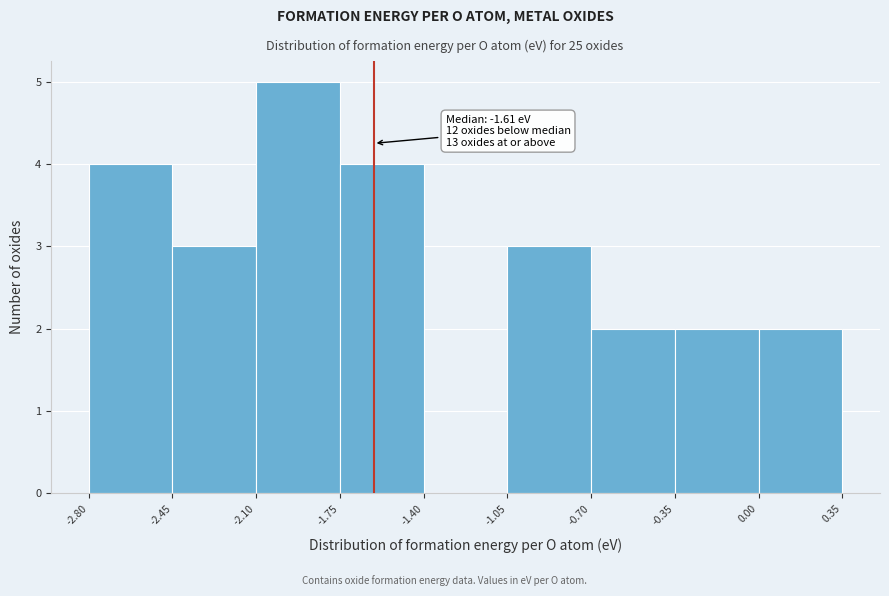

Which range on the x-axis has the tallest bar?

-2.10 to -1.75